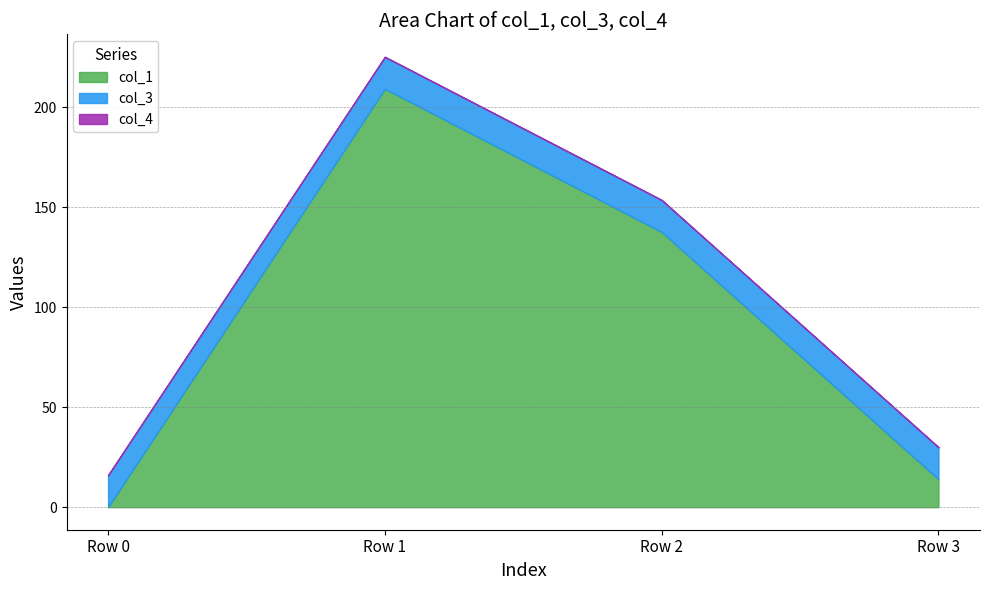

True or false: col_4 and col_3 cross at least once.

False